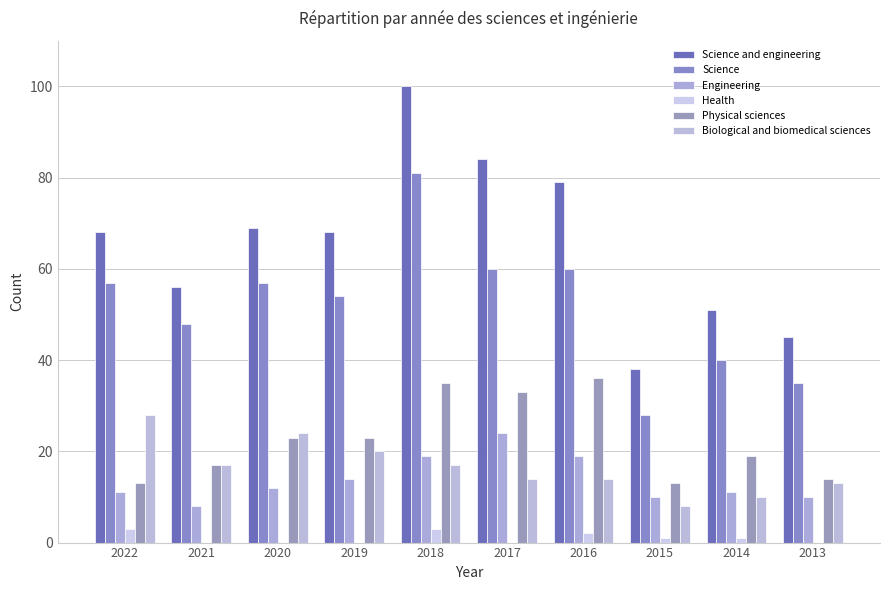

How many series are shown in this chart?

6